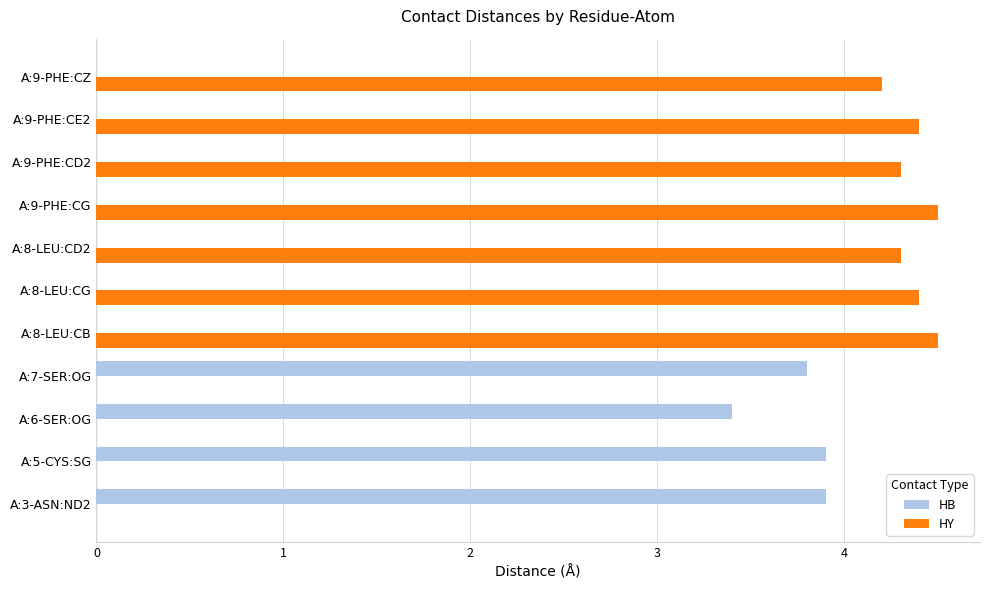

Which series has the widest spread of values?

HY